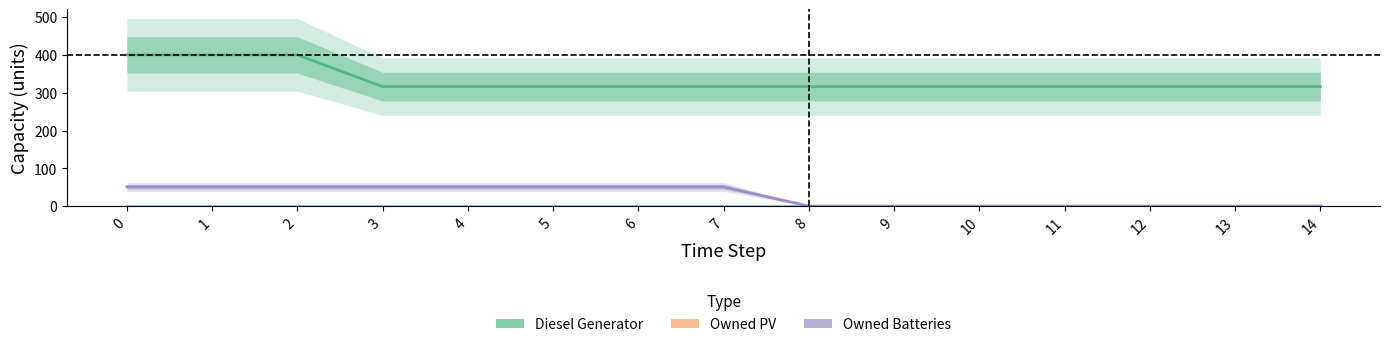

Is it true that Diesel Generator equals 525 at 9?

False